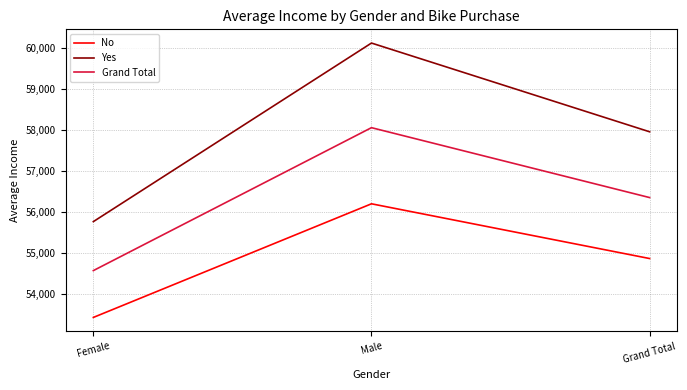

What is the average value of the No series?

54841.0